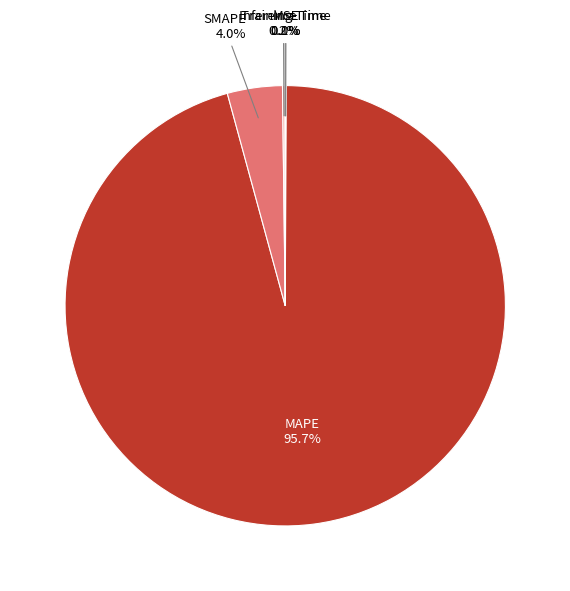

Is there a majority slice in this chart?

Yes